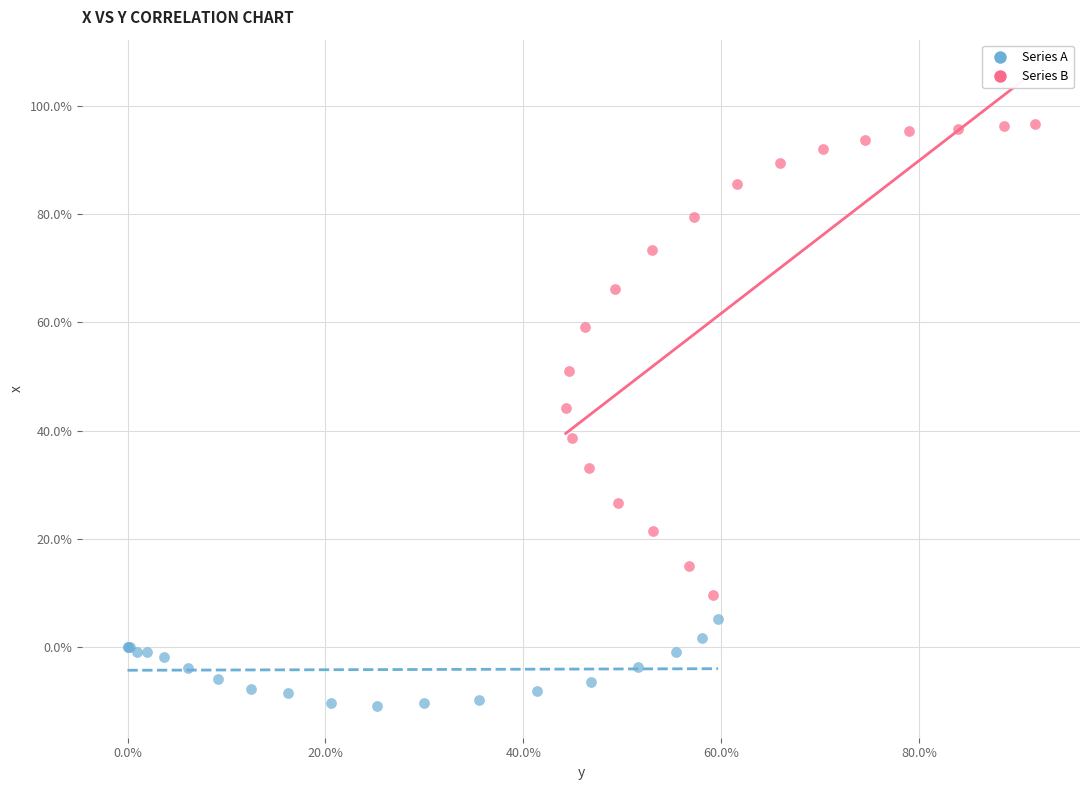

Which series has the widest spread of Y values?

Series B